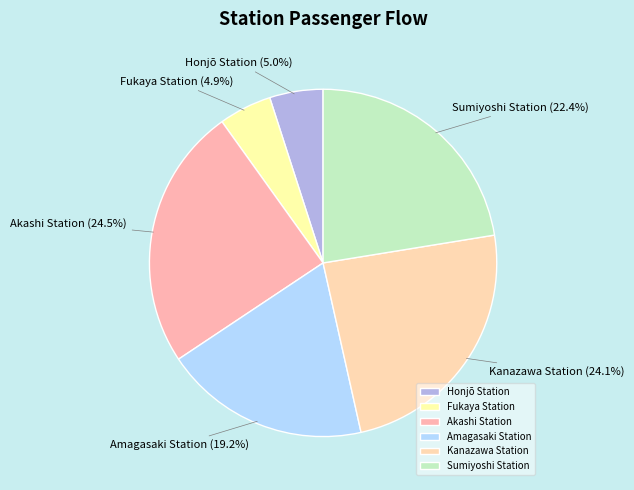

Between Honjō Station and Sumiyoshi Station, which is larger?

Sumiyoshi Station